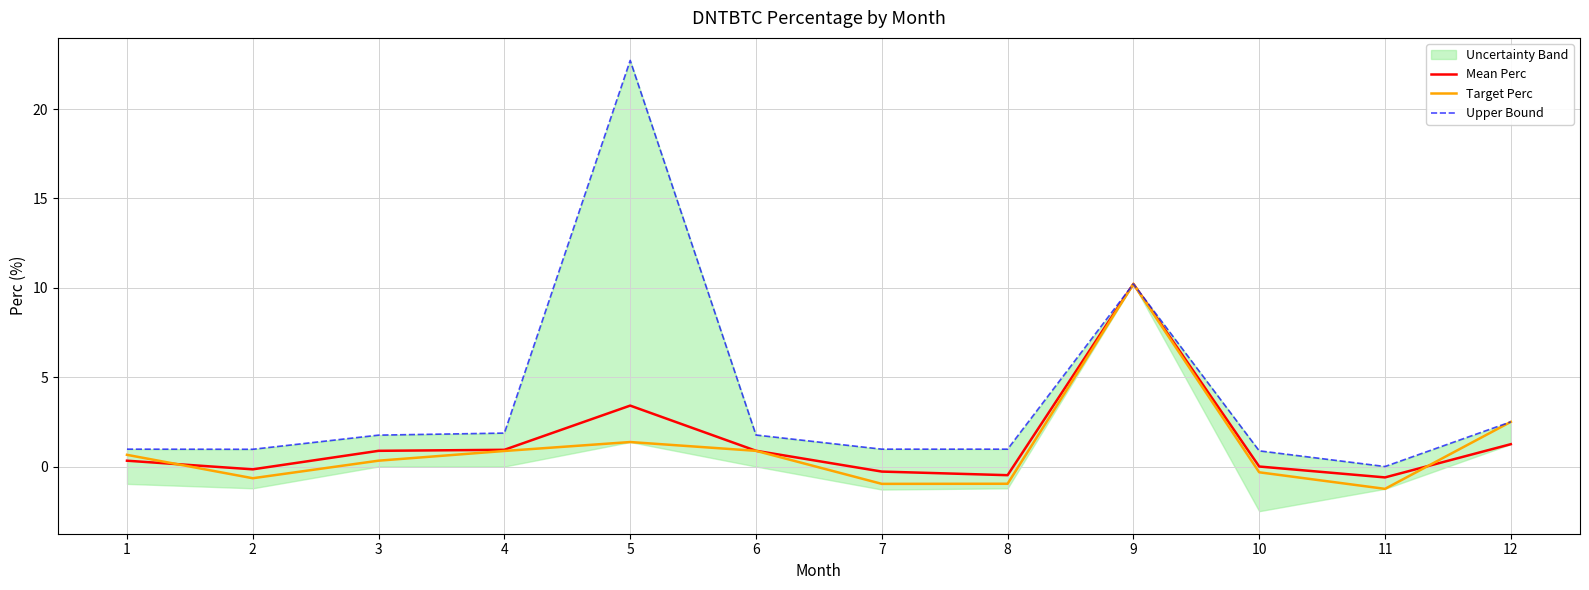

What is the approximate value of Target Perc at 6?

0.9